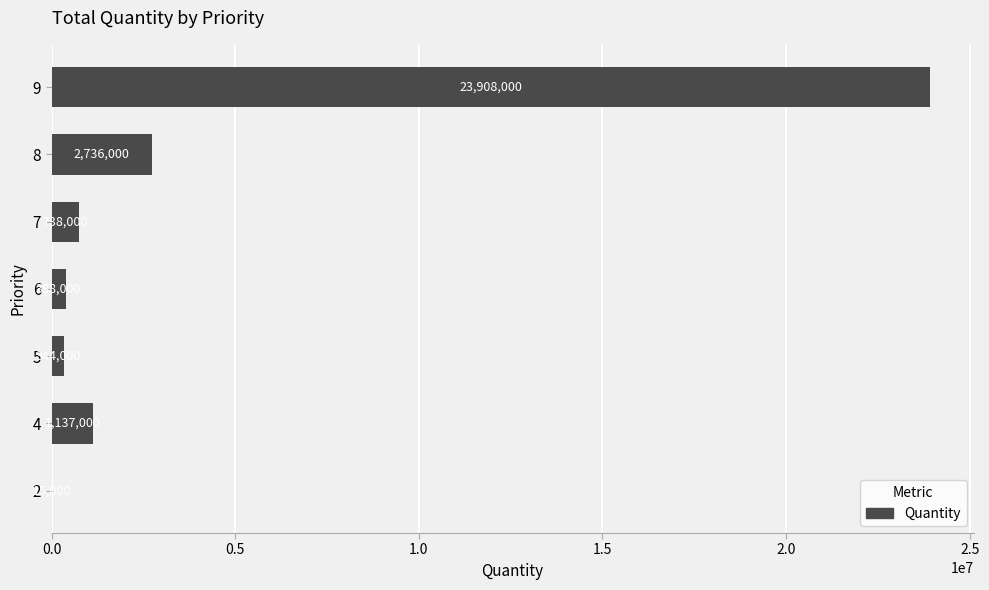

What value does the data have at 4, to the nearest 50?

1137000